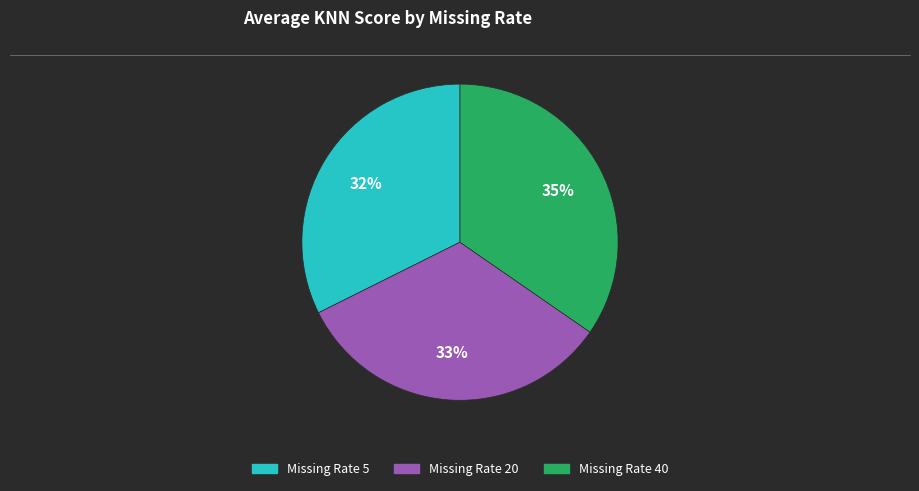

To the nearest percent, what is the average slice percentage?

33%